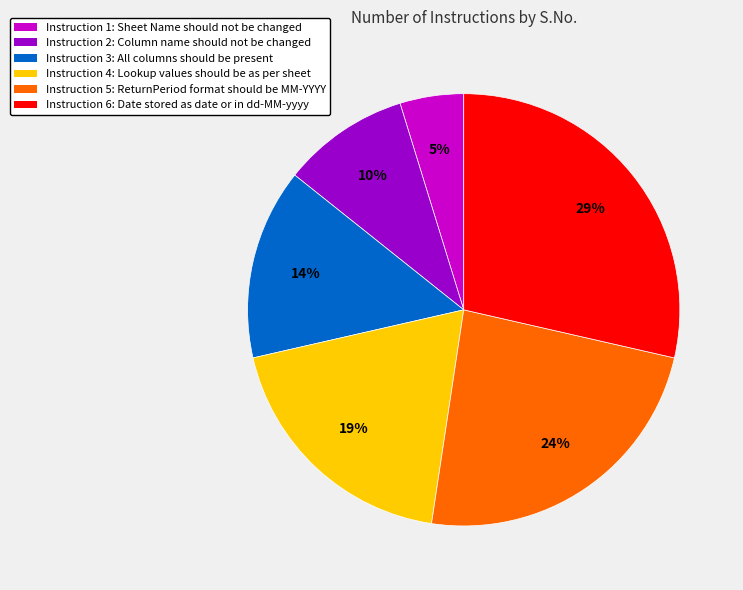

Is there a majority slice in this chart?

No